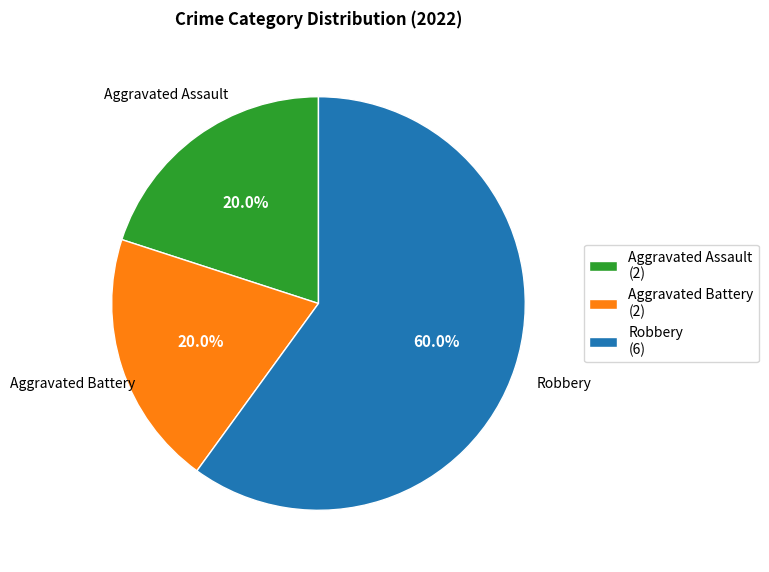

Approximately how many times larger is the value at Aggravated Assault compared to Aggravated Battery?

1.0